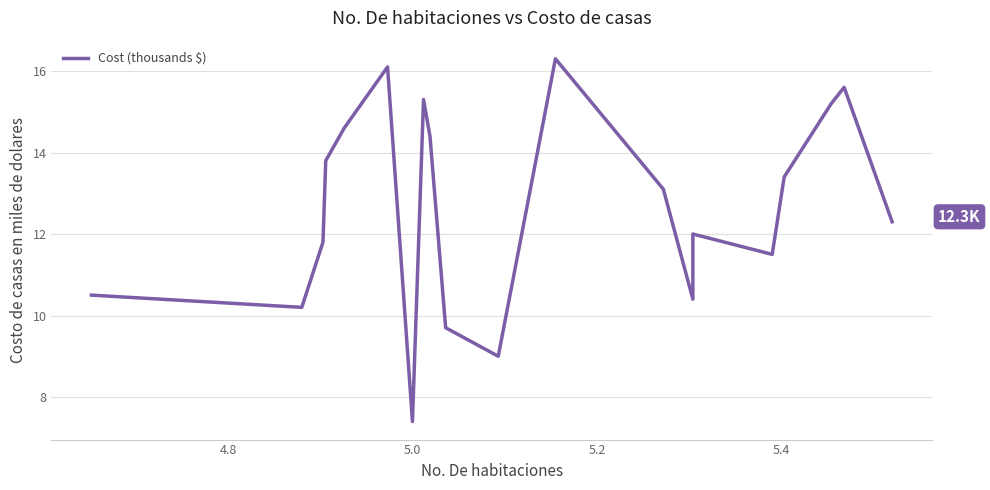

Reading left to right, what are all the values shown in this chart?

10.5	10.2	11.8	13.8	14.6	16.1	7.4	15.3	14.4	9.7	9.0	16.3	13.1	10.4	12.0	11.5	13.4	15.2	15.6	12.3